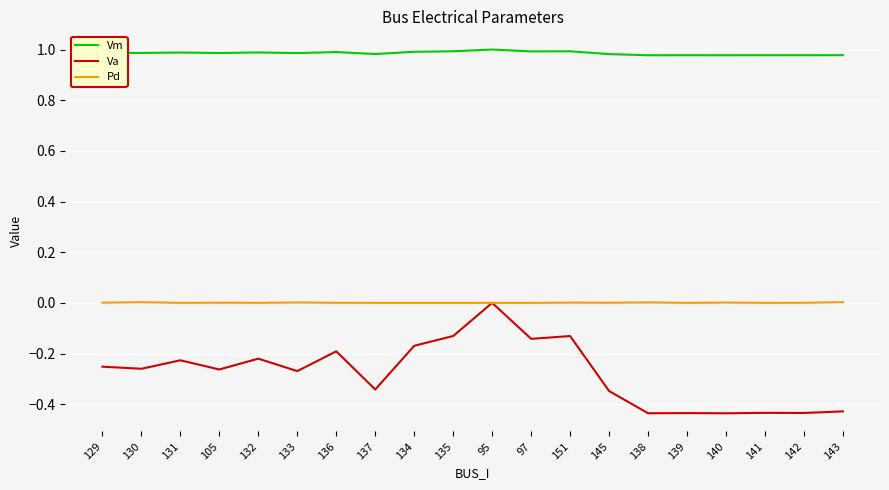

What are all the series names shown in the legend?

Vm, Va, Pd